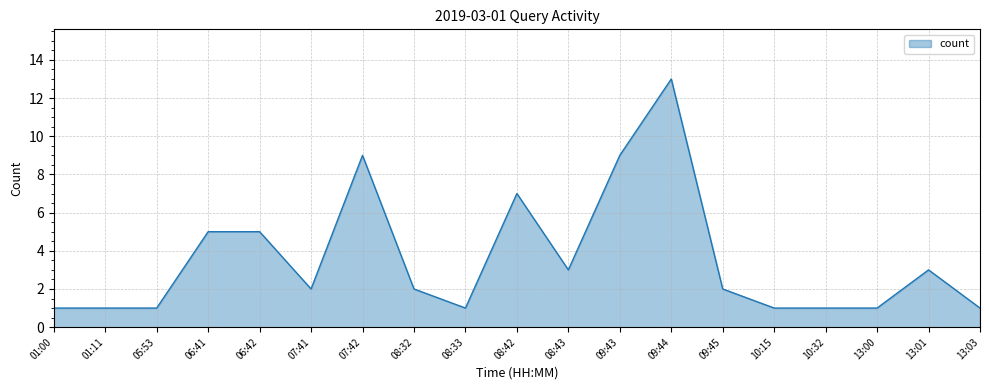

What is the change in value from 01:00 to 13:01?

+2